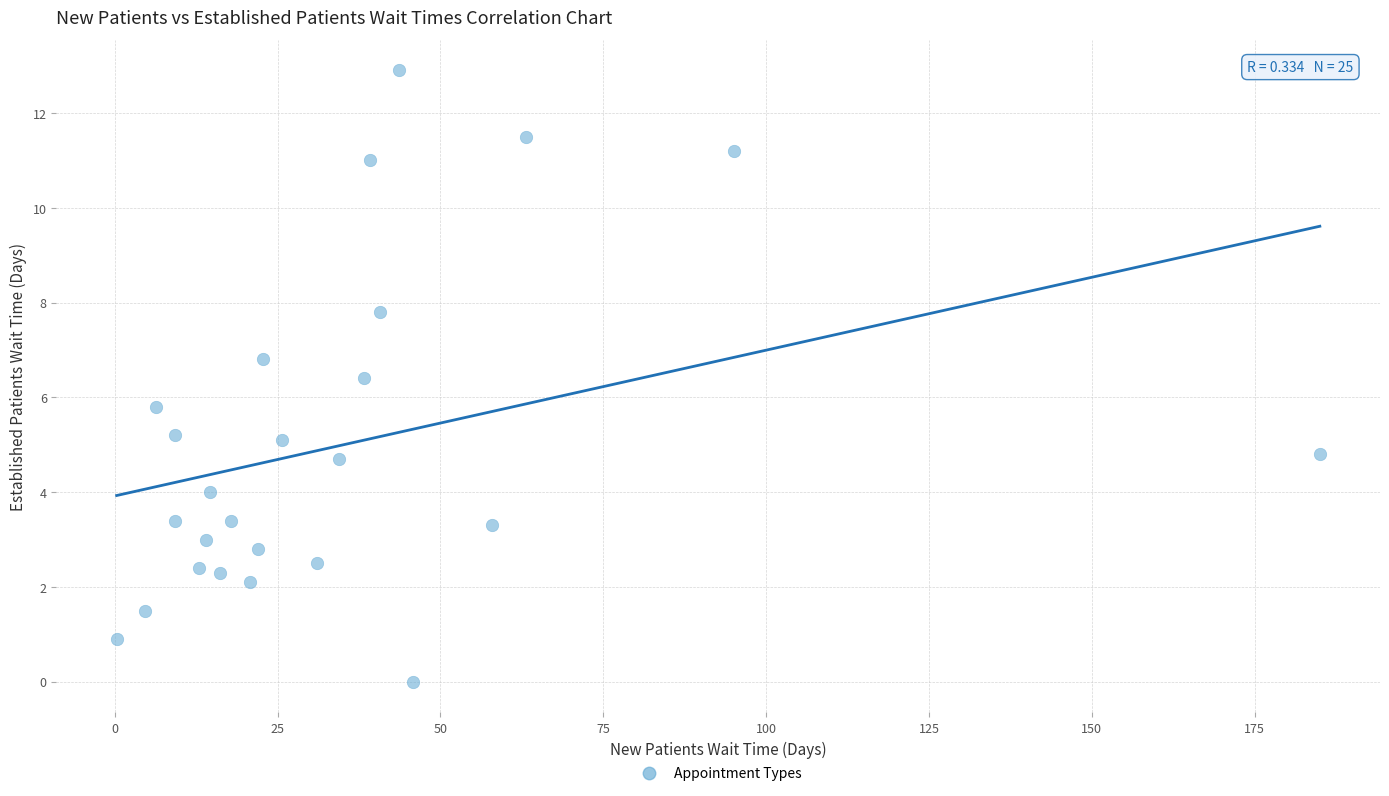

What is the range of Y values (max minus min)?

12.9